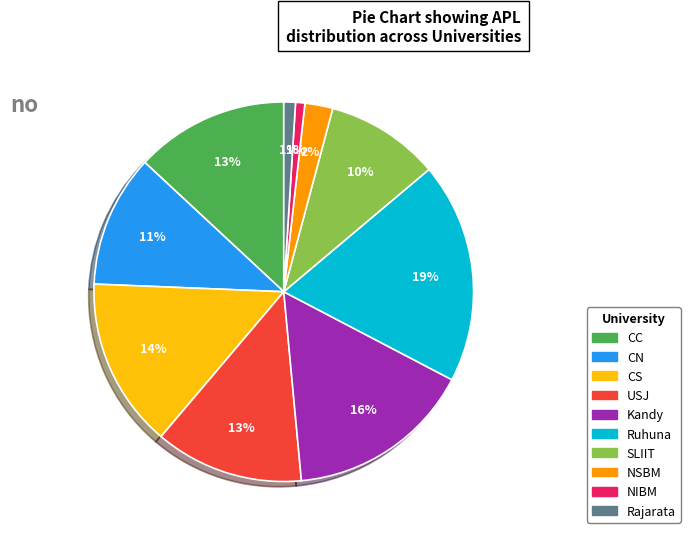

Is there any slice that represents more than half of the pie?

No